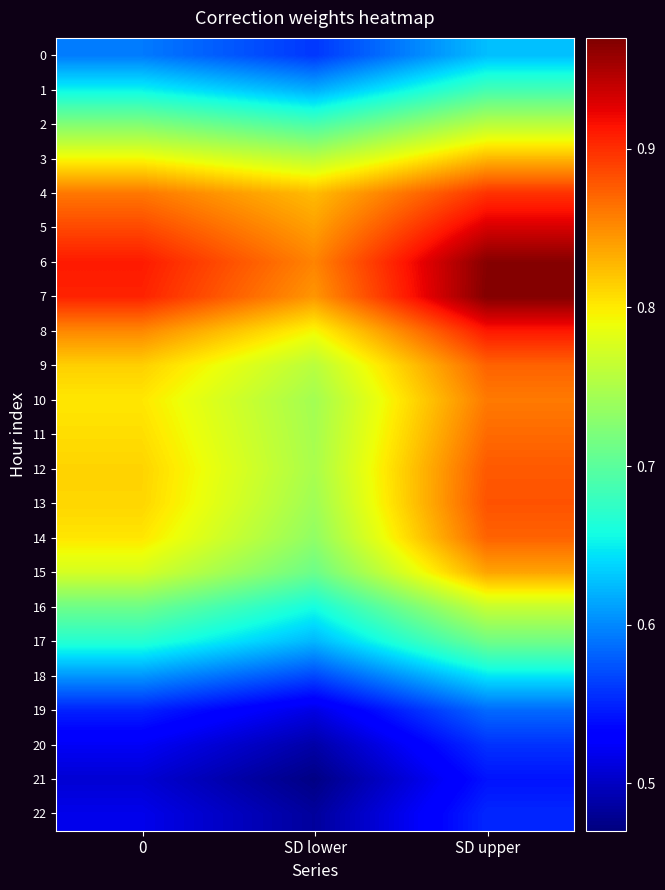

Between SD lower and SD upper, which is larger?

SD upper